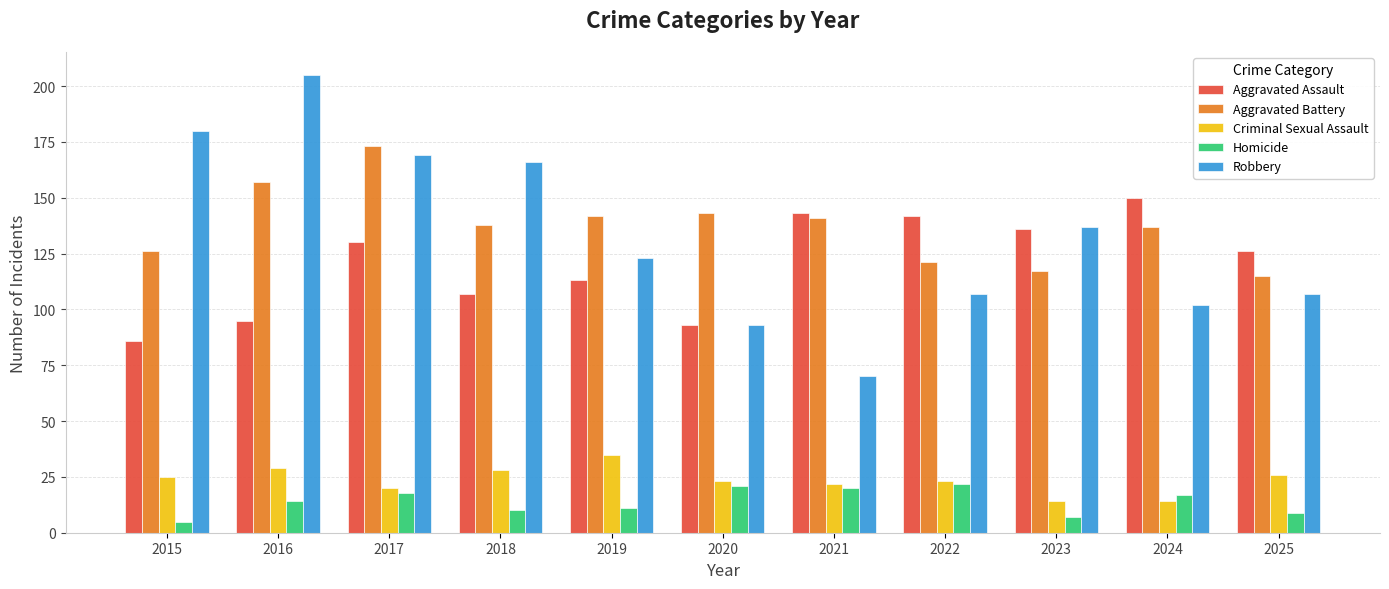

Reading left to right, what are all the values shown in this chart?

Aggravated Assault: 86	95	130	107	113	93	143	142	136	150	126
Aggravated Battery: 126	157	173	138	142	143	141	121	117	137	115
Criminal Sexual Assault: 25	29	20	28	35	23	22	23	14	14	26
Homicide: 5	14	18	10	11	21	20	22	7	17	9
Robbery: 180	205	169	166	123	93	70	107	137	102	107